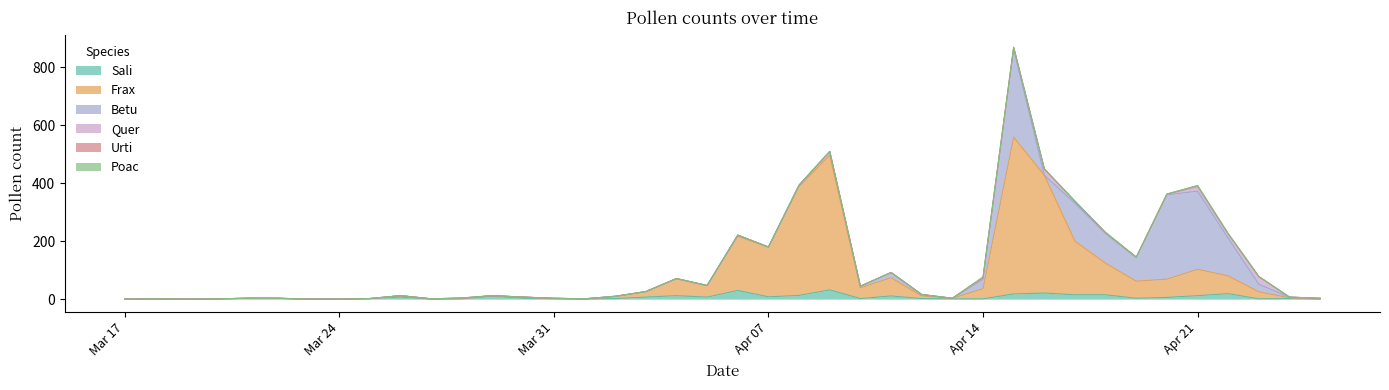

True or false: Sali has more than 2 points higher than both neighbors.

True